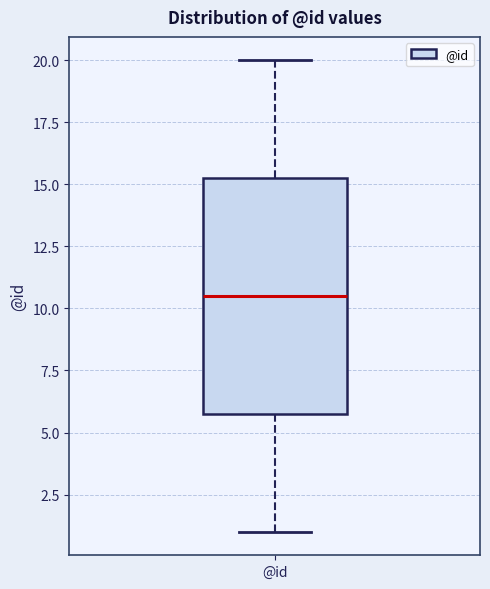

Transcribe this box plot: give where the median line is, the range the box spans, and where the two whiskers end, as read against the y-axis. The values are not printed on the chart, so give them approximately, as read against the axis.

median 10.5, box 6.0 to 15.5, whiskers 1.0 to 20.0